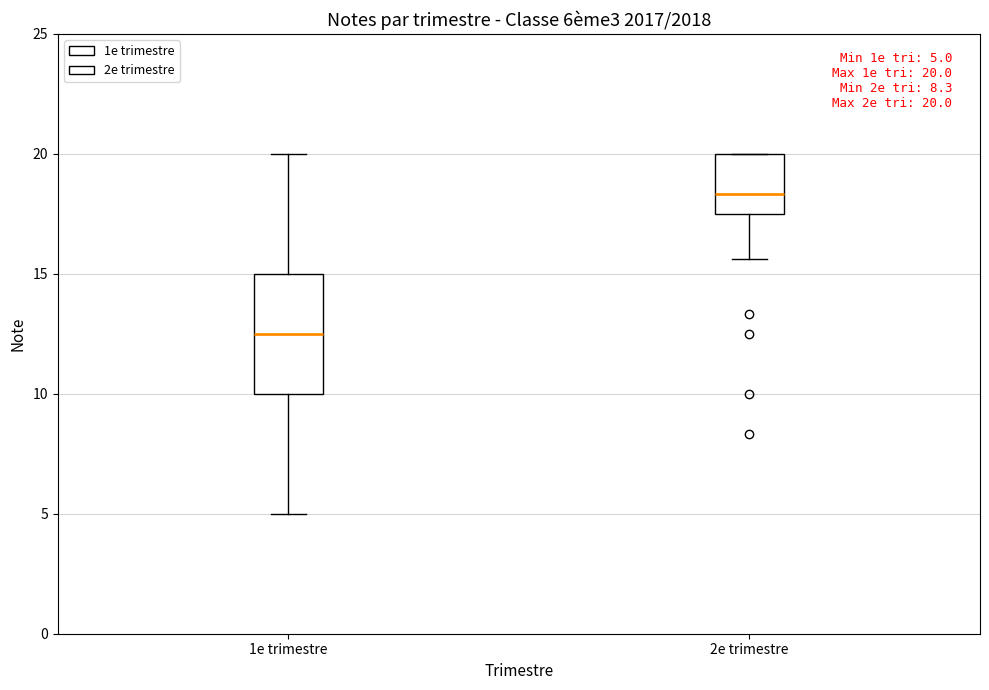

Which box is the tallest, from its lower edge to its upper edge?

1e trimestre